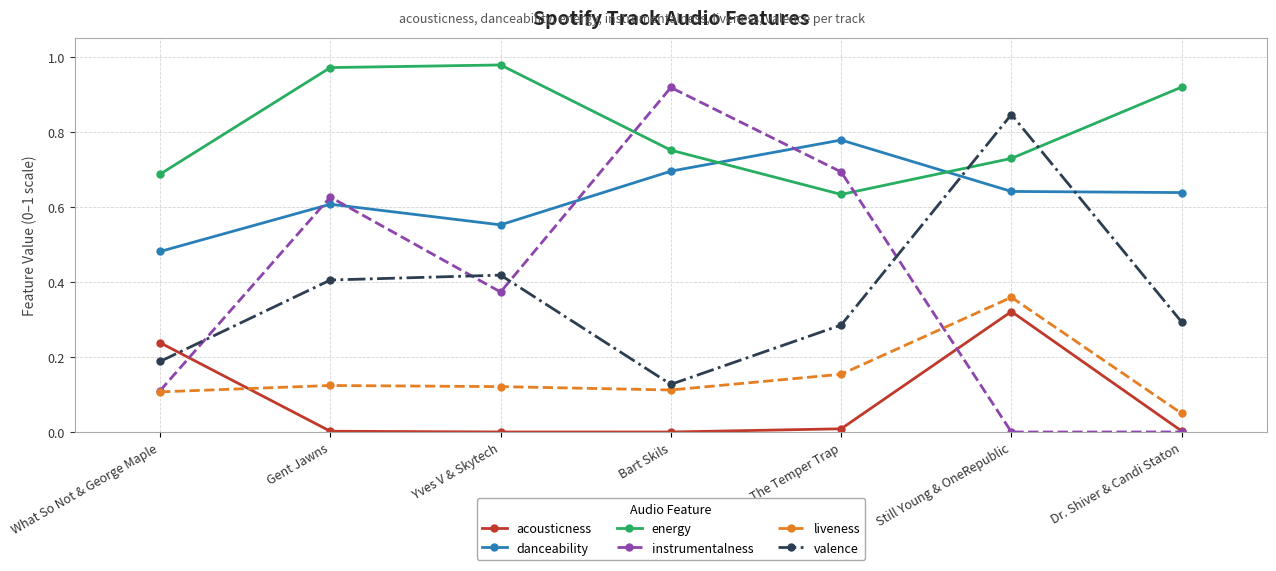

Which series changed the most between Bart Skils and Still Young & OneRepublic?

instrumentalness